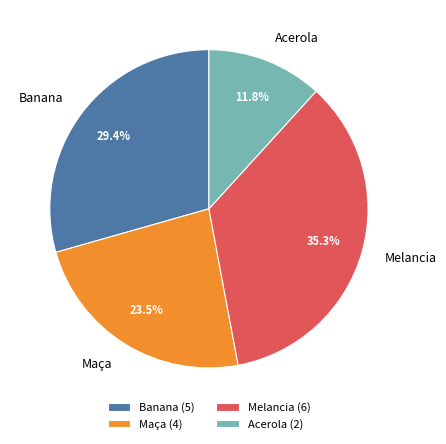

Rank the categories by value from lowest to highest.

Acerola, Maça, Banana, Melancia